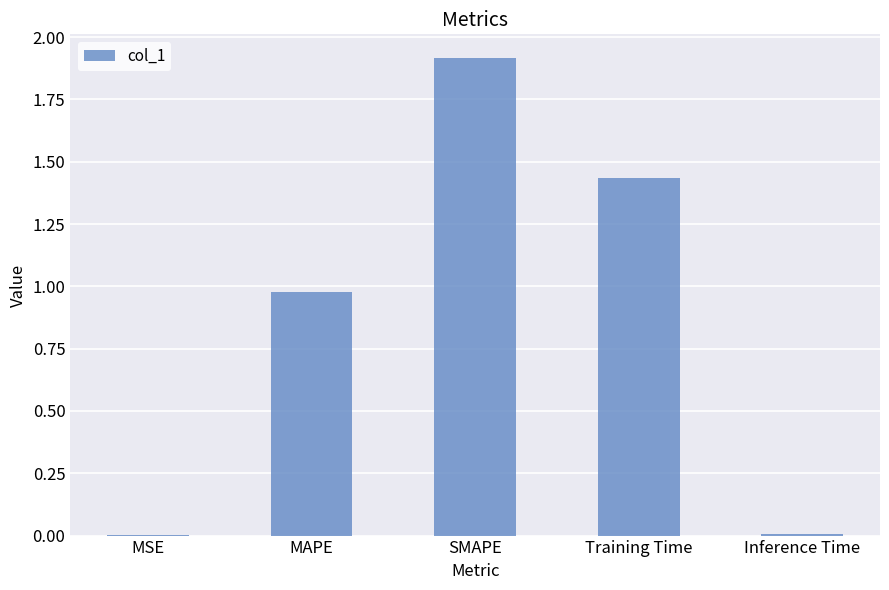

What is the maximum value shown in the chart?

1.9